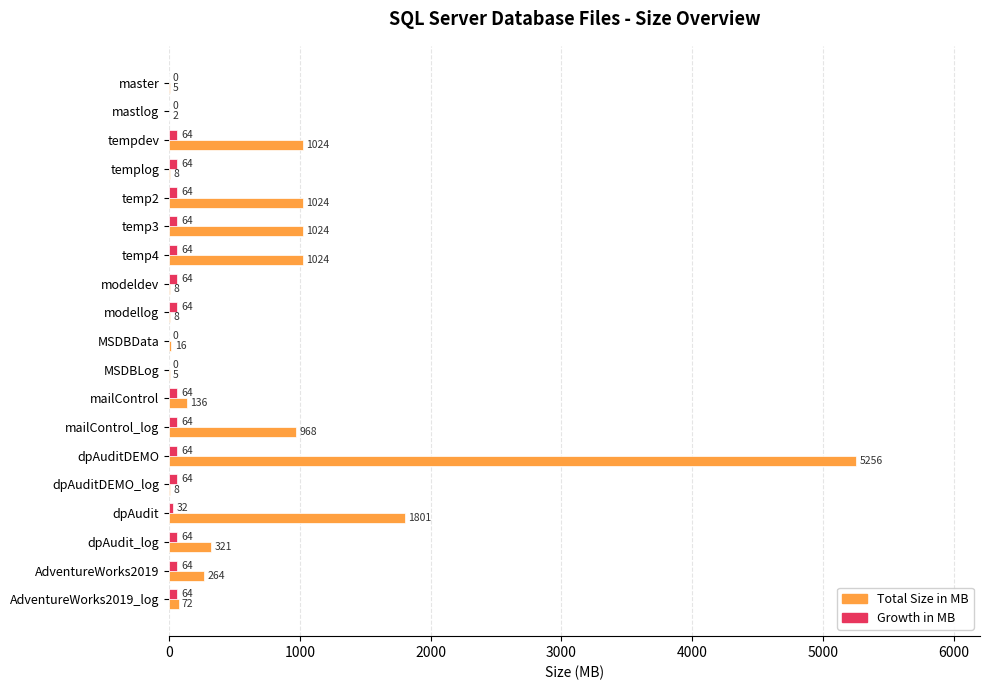

What is the total value across all series at MSDBData?

16